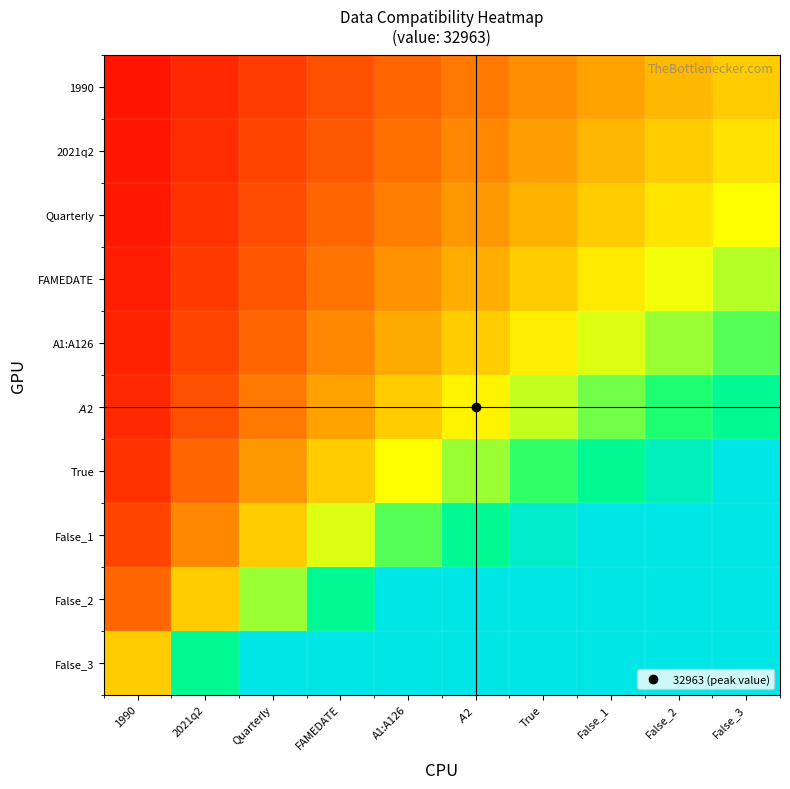

Reading right to left, what are all the values shown in this chart?

1990: False_3=1.0	False_2=0.9	False_1=0.8	True=0.7	$A$2=0.6	A1:A126=0.5	FAMEDATE=0.4	Quarterly=0.3	2021q2=0.2	1990=0.1
2021q2: False_3=1.1	False_2=1.0	False_1=0.9	True=0.8	$A$2=0.7	A1:A126=0.6	FAMEDATE=0.4	Quarterly=0.3	2021q2=0.2	1990=0.1
Quarterly: False_3=1.2	False_2=1.1	False_1=1.0	True=0.9	$A$2=0.7	A1:A126=0.6	FAMEDATE=0.5	Quarterly=0.4	2021q2=0.2	1990=0.1
FAMEDATE: False_3=1.4	False_2=1.3	False_1=1.1	True=1.0	$A$2=0.9	A1:A126=0.7	FAMEDATE=0.6	Quarterly=0.4	2021q2=0.3	1990=0.1
A1:A126: False_3=1.7	False_2=1.5	False_1=1.3	True=1.2	$A$2=1.0	A1:A126=0.8	FAMEDATE=0.7	Quarterly=0.5	2021q2=0.3	1990=0.2
$A$2: False_3=2.0	False_2=1.8	False_1=1.6	True=1.4	$A$2=1.2	A1:A126=1.0	FAMEDATE=0.8	Quarterly=0.6	2021q2=0.4	1990=0.2
True: False_3=2.5	False_2=2.2	False_1=2.0	True=1.7	$A$2=1.5	A1:A126=1.2	FAMEDATE=1.0	Quarterly=0.7	2021q2=0.5	1990=0.2
False_1: False_3=3.3	False_2=3.0	False_1=2.7	True=2.3	$A$2=2.0	A1:A126=1.7	FAMEDATE=1.3	Quarterly=1.0	2021q2=0.7	1990=0.3
False_2: False_3=5.0	False_2=4.5	False_1=4.0	True=3.5	$A$2=3.0	A1:A126=2.5	FAMEDATE=2.0	Quarterly=1.5	2021q2=1.0	1990=0.5
False_3: False_3=10.0	False_2=9.0	False_1=8.0	True=7.0	$A$2=6.0	A1:A126=5.0	FAMEDATE=4.0	Quarterly=3.0	2021q2=2.0	1990=1.0